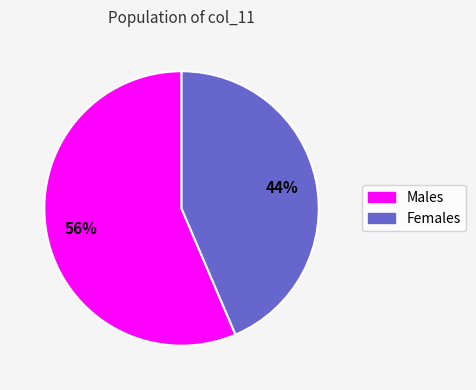

To the nearest percent, what is the average slice percentage?

50%